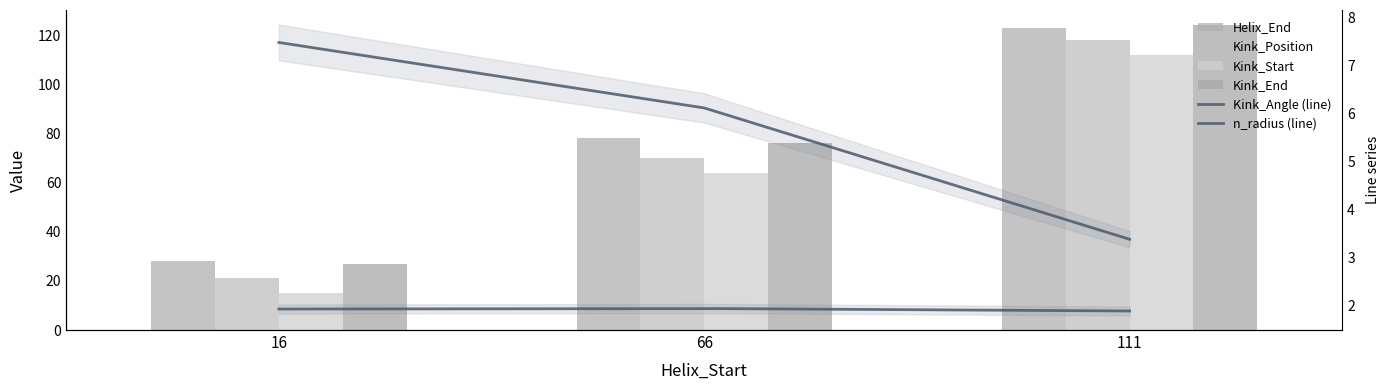

Reading left to right, what are all the values shown in this chart?

Helix_End: 16=28	66=78	111=123
Kink_Position: 16=21	66=70	111=118
Kink_Start: 16=15	66=64	111=112
Kink_End: 16=27	66=76	111=124